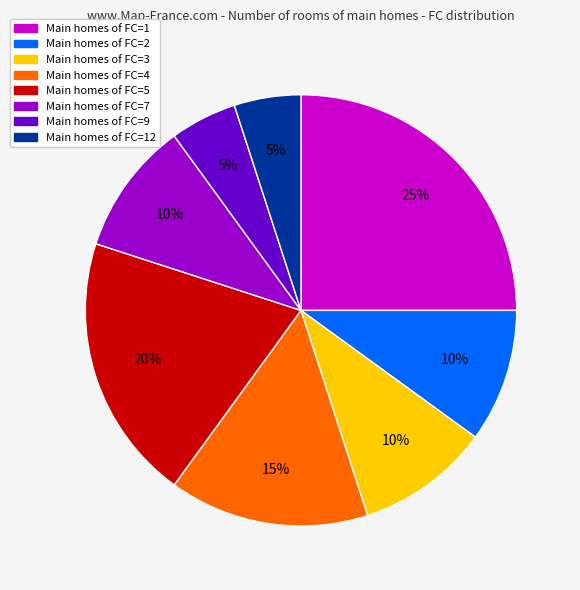

Is there a majority slice in this chart?

No